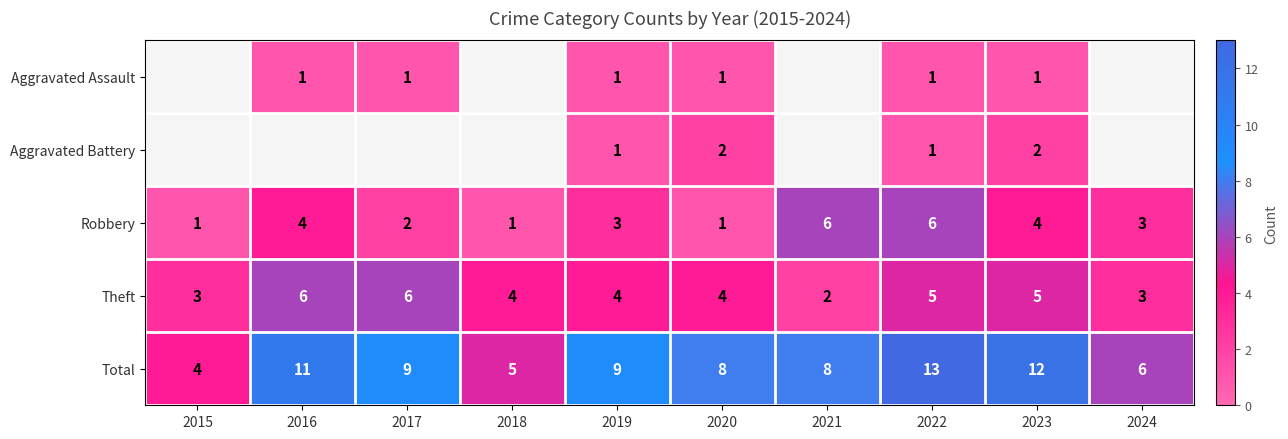

What is the sum of the Total values at 2015 and 2021?

12